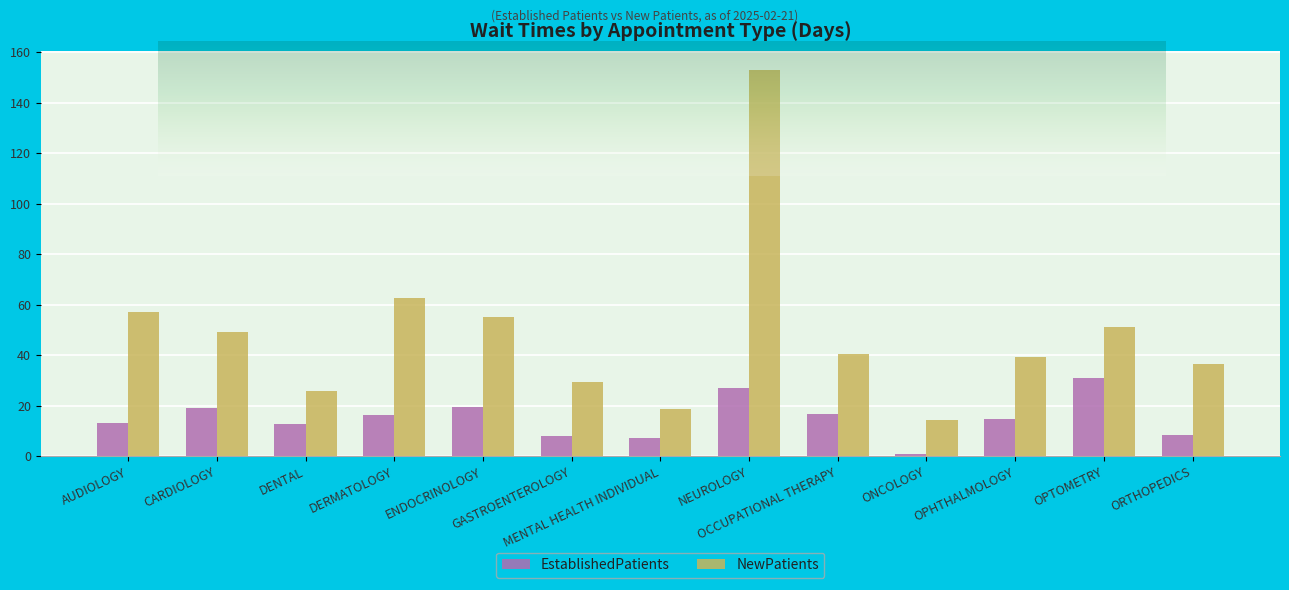

At which label does EstablishedPatients reach its peak?

OPTOMETRY